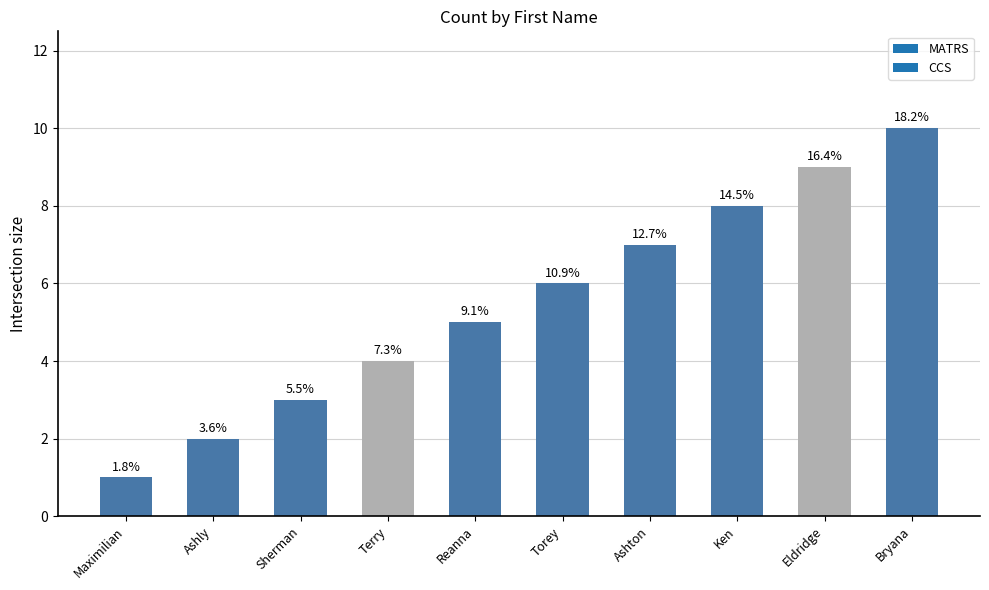

What is the value of the 3rd bar from the left?

3